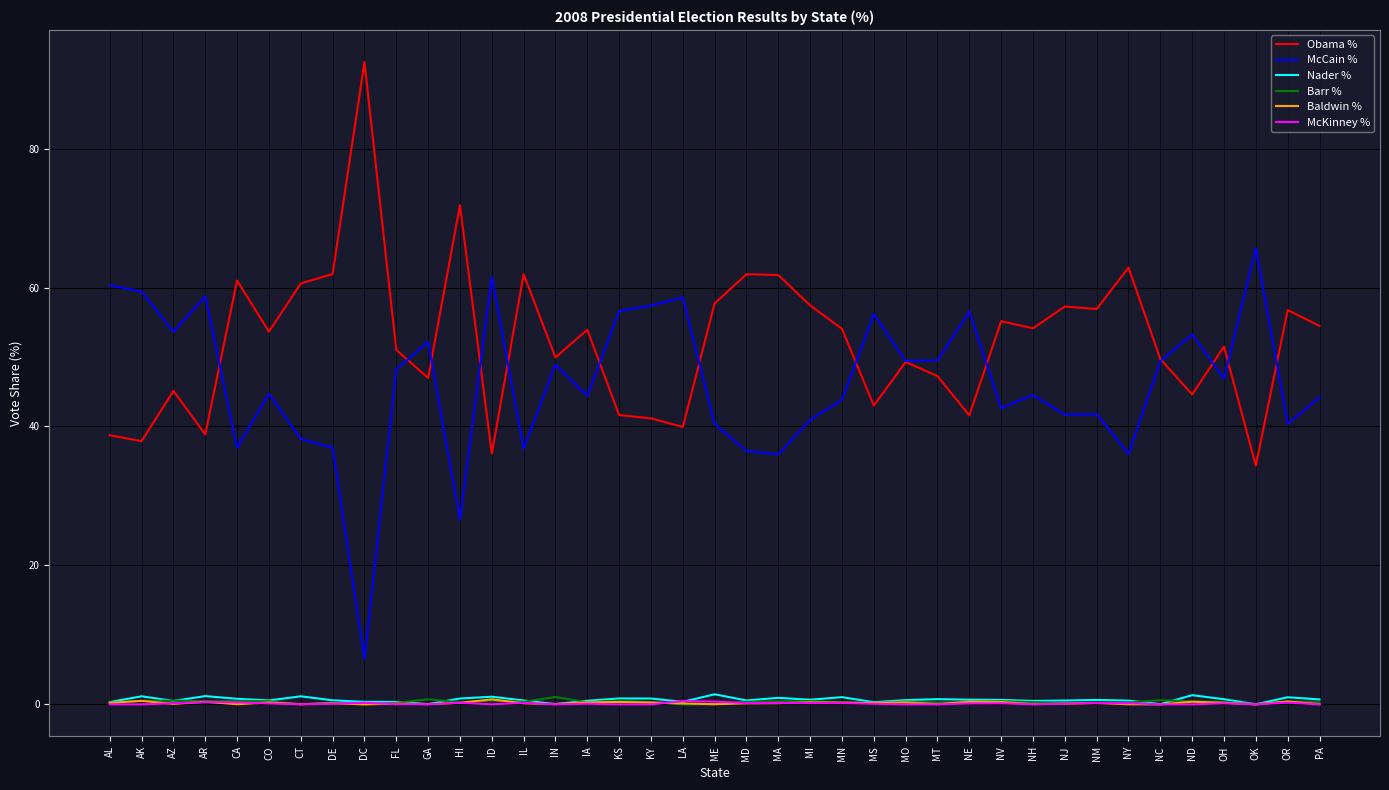

True or false: Barr % has more than 0 interior local peaks.

True